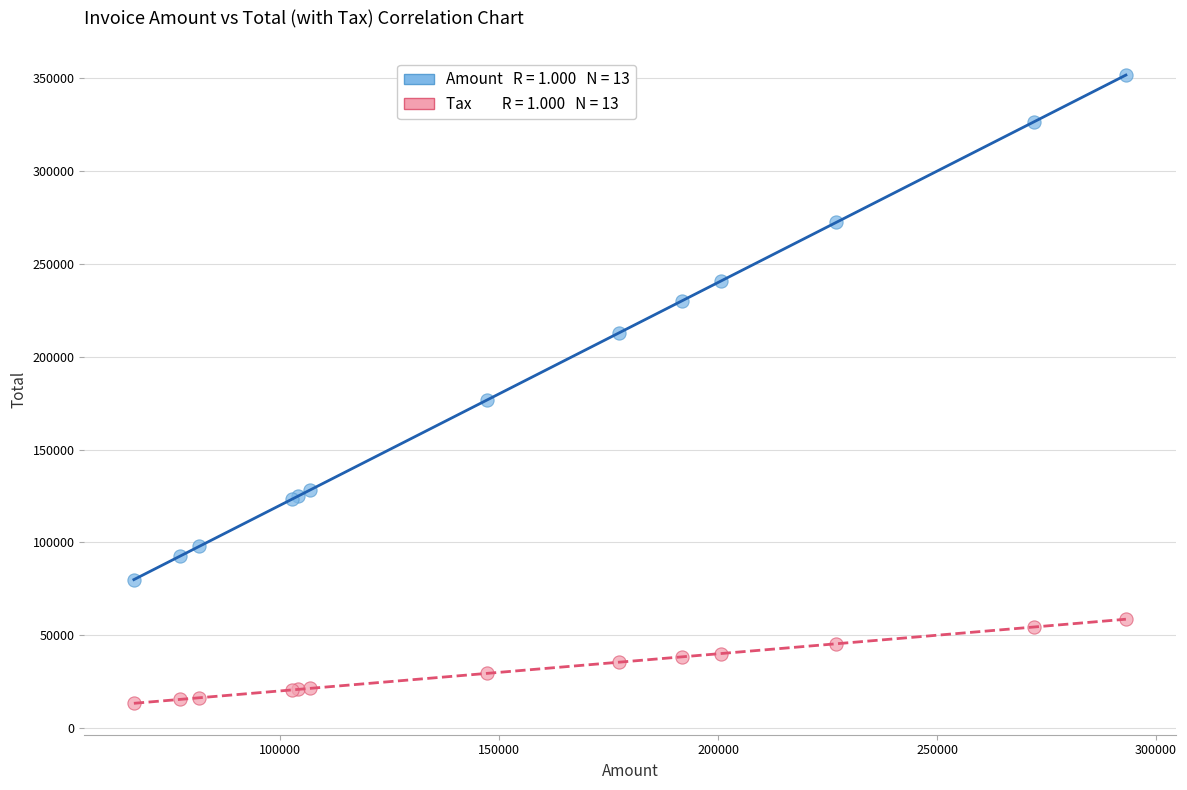

Across all series, what Y value is closest to 182523?

176694.0